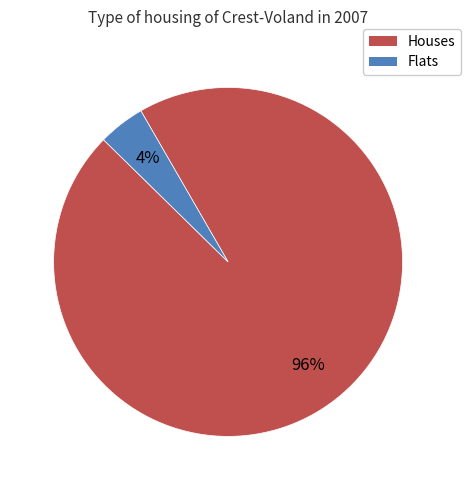

To the nearest percent, what is the average slice percentage?

50%